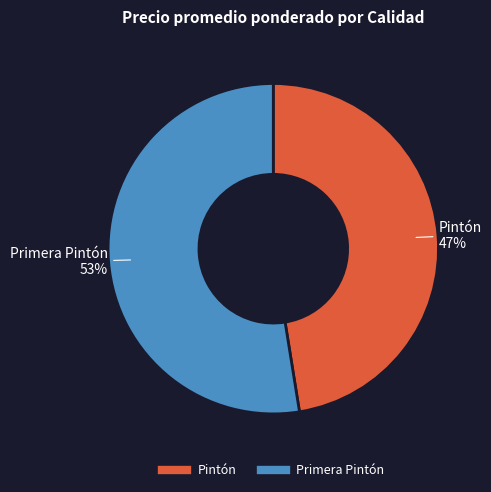

Does any single category account for the majority?

Yes